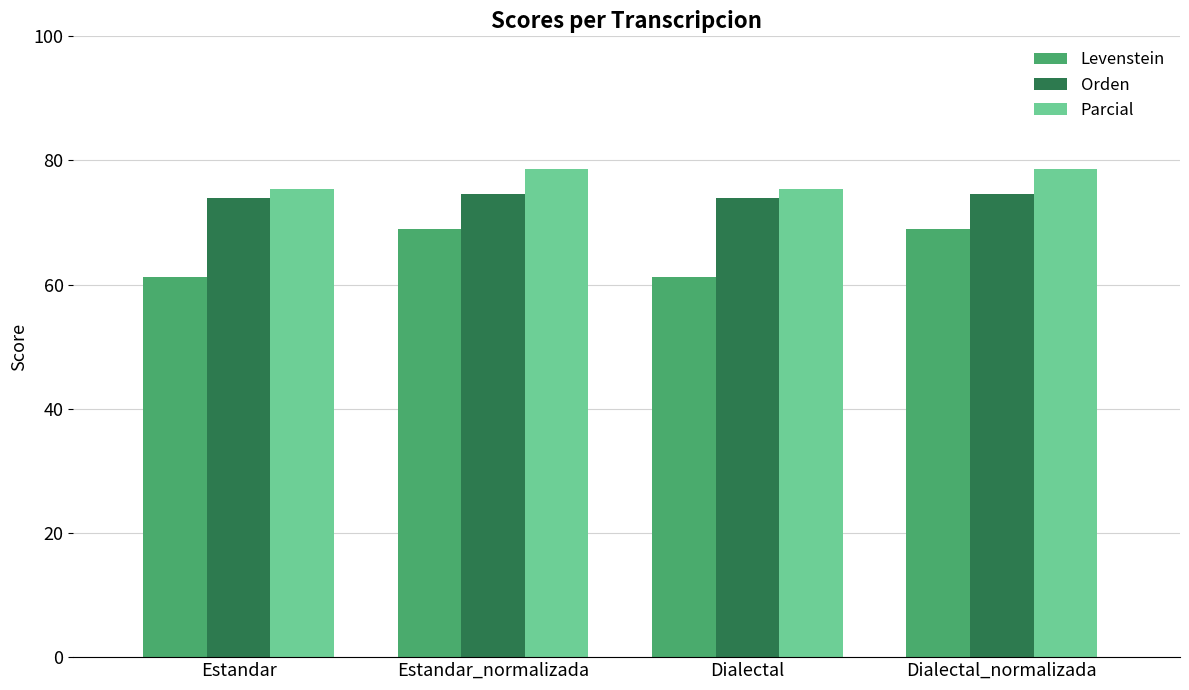

How many data points in Levenstein are less than 68?

2